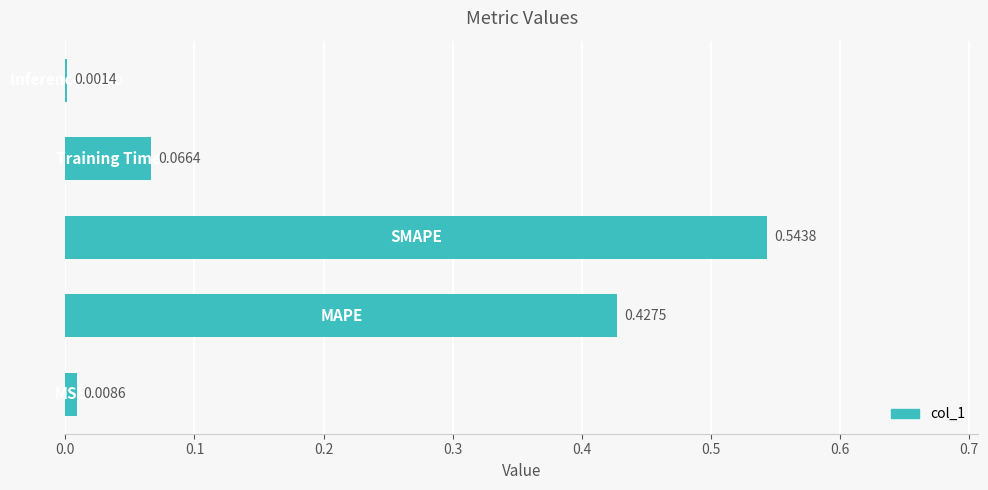

What is the sum of all values?

1.0